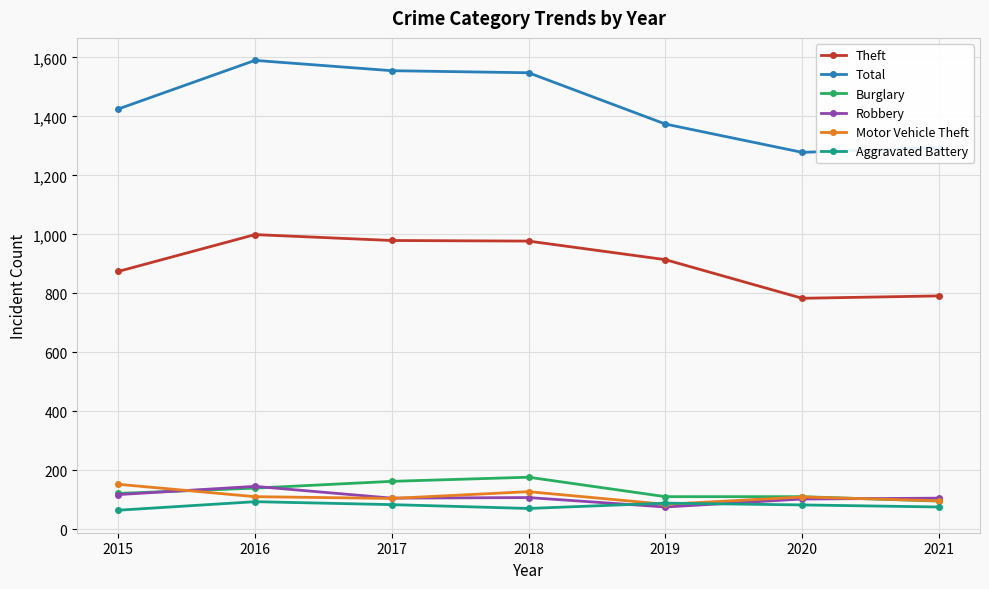

Is the value of Robbery at 2015 greater than the value of Theft at 2019?

No